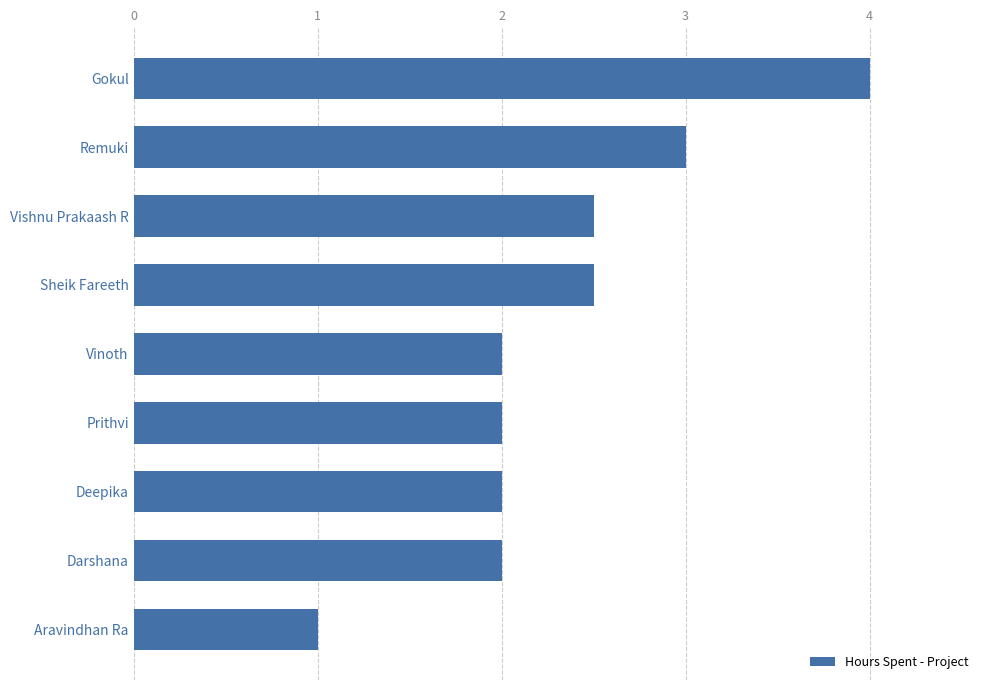

What is the difference between the maximum and minimum values?

3.0